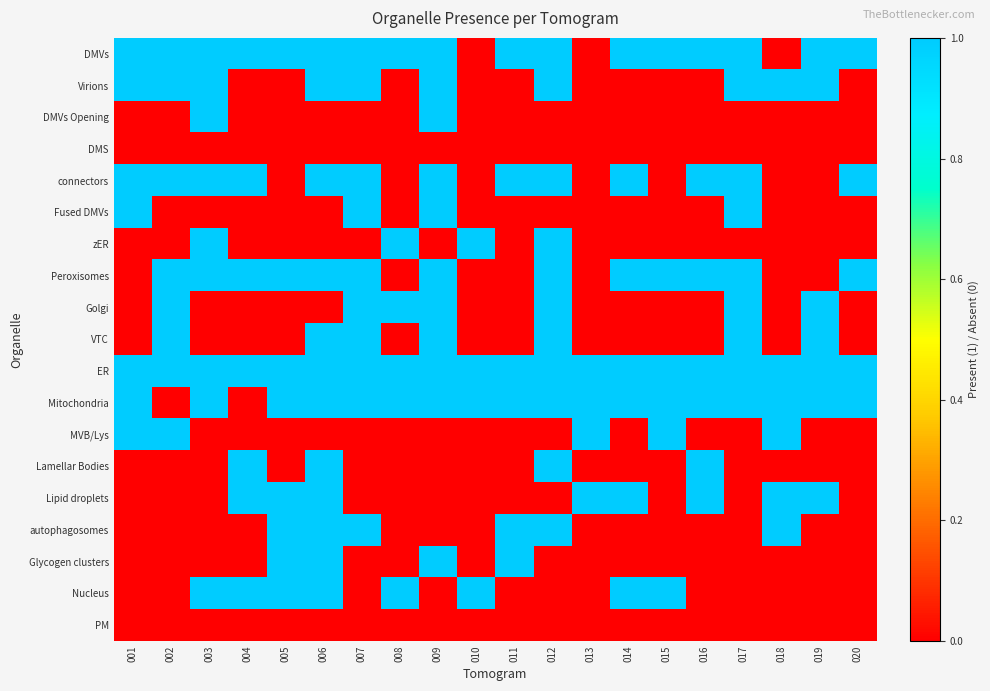

Reading right to left, transcribe all the data shown in this chart.

DMVs: 020=1	019=1	018=0	017=1	016=1	015=1	014=1	013=0	012=1	011=1	010=0	009=1	008=1	007=1	006=1	005=1	004=1	003=1	002=1	001=1
Virions: 020=0	019=1	018=1	017=1	016=0	015=0	014=0	013=0	012=1	011=0	010=0	009=1	008=0	007=1	006=1	005=0	004=0	003=1	002=1	001=1
DMVs Opening: 020=0	019=0	018=0	017=0	016=0	015=0	014=0	013=0	012=0	011=0	010=0	009=1	008=0	007=0	006=0	005=0	004=0	003=1	002=0	001=0
DMS: 020=0	019=0	018=0	017=0	016=0	015=0	014=0	013=0	012=0	011=0	010=0	009=0	008=0	007=0	006=0	005=0	004=0	003=0	002=0	001=0
connectors: 020=1	019=0	018=0	017=1	016=1	015=0	014=1	013=0	012=1	011=1	010=0	009=1	008=0	007=1	006=1	005=0	004=1	003=1	002=1	001=1
Fused DMVs: 020=0	019=0	018=0	017=1	016=0	015=0	014=0	013=0	012=0	011=0	010=0	009=1	008=0	007=1	006=0	005=0	004=0	003=0	002=0	001=1
zER: 020=0	019=0	018=0	017=0	016=0	015=0	014=0	013=0	012=1	011=0	010=1	009=0	008=1	007=0	006=0	005=0	004=0	003=1	002=0	001=0
Peroxisomes: 020=1	019=0	018=0	017=1	016=1	015=1	014=1	013=0	012=1	011=0	010=0	009=1	008=0	007=1	006=1	005=1	004=1	003=1	002=1	001=0
Golgi: 020=0	019=1	018=0	017=1	016=0	015=0	014=0	013=0	012=1	011=0	010=0	009=1	008=1	007=1	006=0	005=0	004=0	003=0	002=1	001=0
VTC: 020=0	019=1	018=0	017=1	016=0	015=0	014=0	013=0	012=1	011=0	010=0	009=1	008=0	007=1	006=1	005=0	004=0	003=0	002=1	001=0
ER: 020=1	019=1	018=1	017=1	016=1	015=1	014=1	013=1	012=1	011=1	010=1	009=1	008=1	007=1	006=1	005=1	004=1	003=1	002=1	001=1
Mitochondria: 020=1	019=1	018=1	017=1	016=1	015=1	014=1	013=1	012=1	011=1	010=1	009=1	008=1	007=1	006=1	005=1	004=0	003=1	002=0	001=1
MVB/Lys: 020=0	019=0	018=1	017=0	016=0	015=1	014=0	013=1	012=0	011=0	010=0	009=0	008=0	007=0	006=0	005=0	004=0	003=0	002=1	001=1
Lamellar Bodies: 020=0	019=0	018=0	017=0	016=1	015=0	014=0	013=0	012=1	011=0	010=0	009=0	008=0	007=0	006=1	005=0	004=1	003=0	002=0	001=0
Lipid droplets: 020=0	019=1	018=1	017=0	016=1	015=0	014=1	013=1	012=0	011=0	010=0	009=0	008=0	007=0	006=1	005=1	004=1	003=0	002=0	001=0
autophagosomes: 020=0	019=0	018=1	017=0	016=0	015=0	014=0	013=0	012=1	011=1	010=0	009=0	008=0	007=1	006=1	005=1	004=0	003=0	002=0	001=0
Glycogen clusters: 020=0	019=0	018=0	017=0	016=0	015=0	014=0	013=0	012=0	011=1	010=0	009=1	008=0	007=0	006=1	005=1	004=0	003=0	002=0	001=0
Nucleus: 020=0	019=0	018=0	017=0	016=0	015=1	014=1	013=0	012=0	011=0	010=1	009=0	008=1	007=0	006=1	005=1	004=1	003=1	002=0	001=0
PM: 020=0	019=0	018=0	017=0	016=0	015=0	014=0	013=0	012=0	011=0	010=0	009=0	008=0	007=0	006=0	005=0	004=0	003=0	002=0	001=0